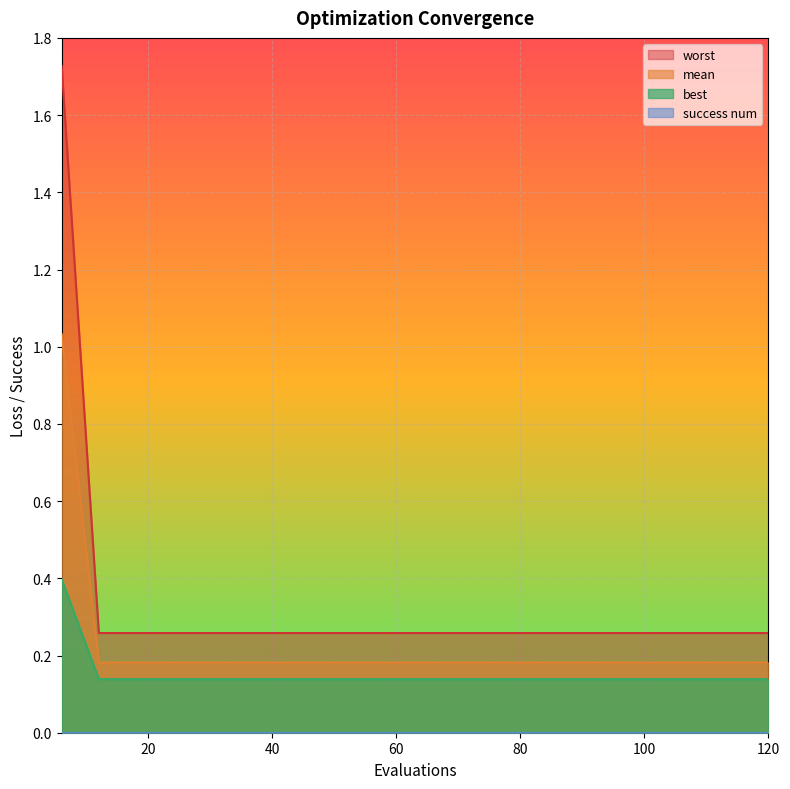

List the labels in order of worst value, largest first.

6, 12, 18, 24, 30, 36, 42, 48, 54, 60, 66, 72, 78, 84, 90, 96, 102, 108, 114, 120